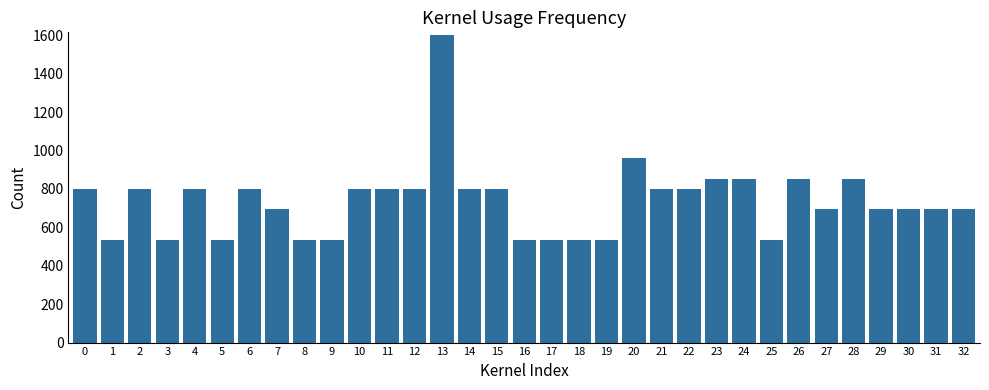

At which label is the value closest to 1066?

20